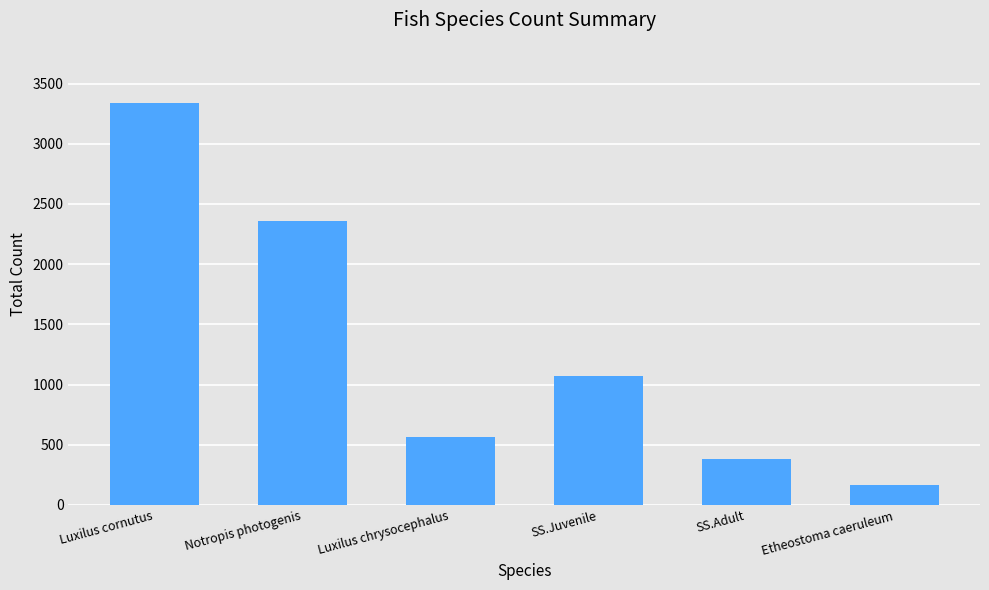

Reading left to right, extract all data points from this chart.

3339	2357	567	1070	381	164